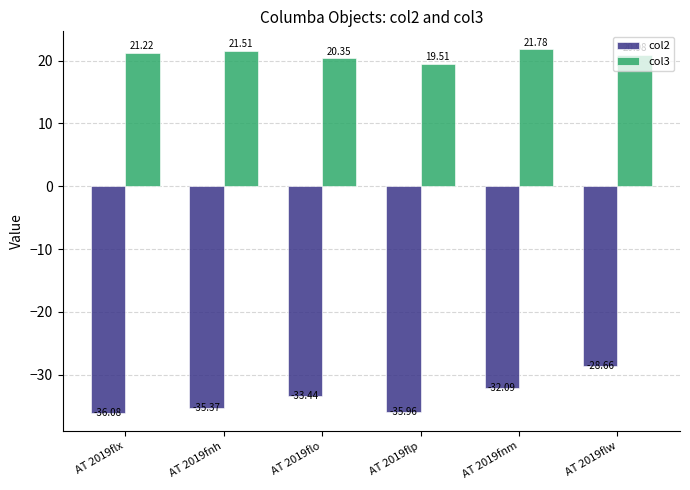

How many series are shown in this chart?

2